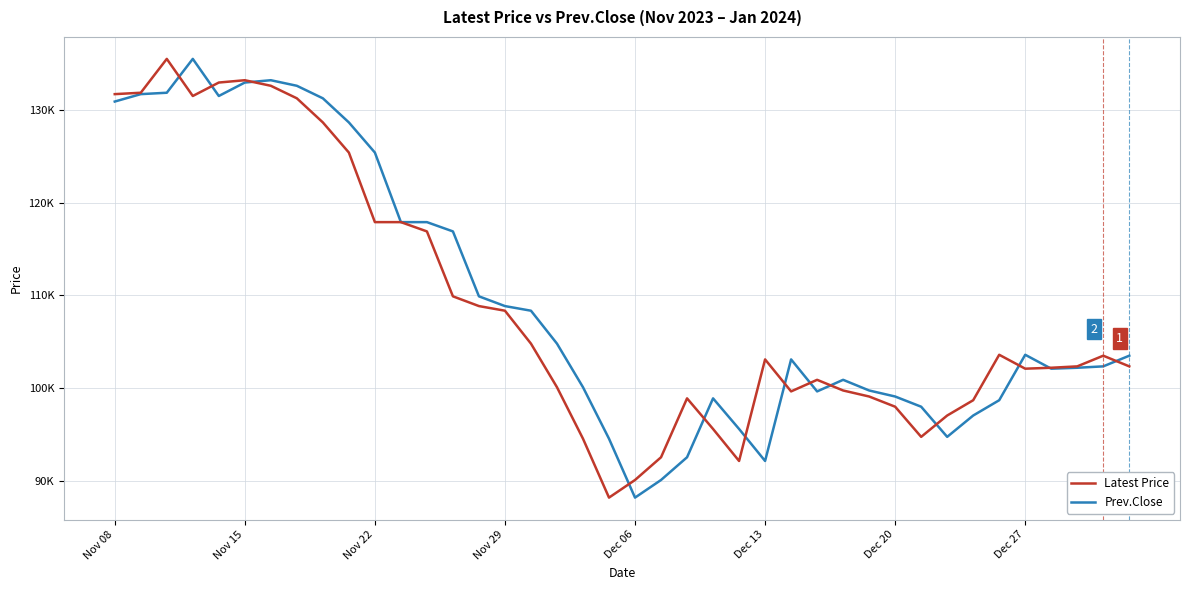

What are all the series names shown in the legend?

Latest Price, Prev.Close